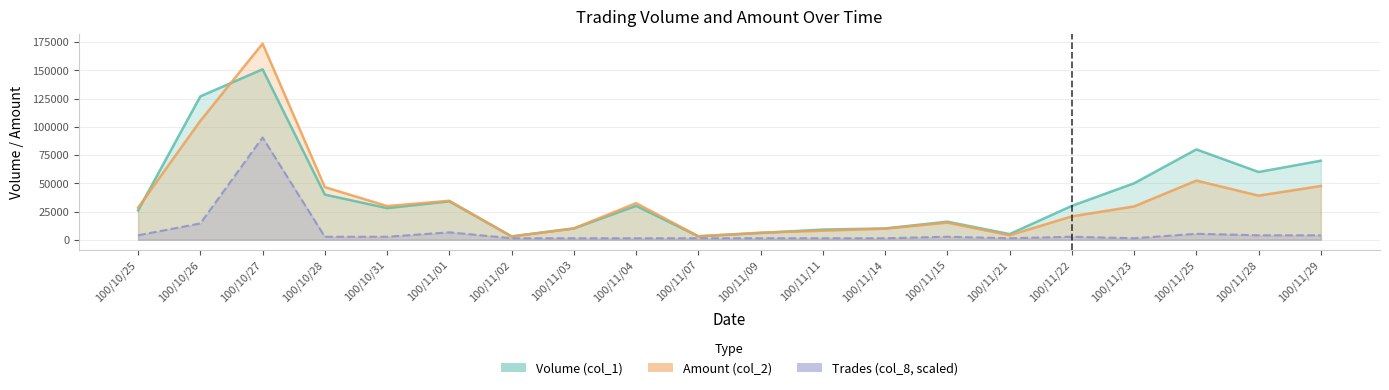

What is the highest value of the Volume (col_1) series?

151000.0